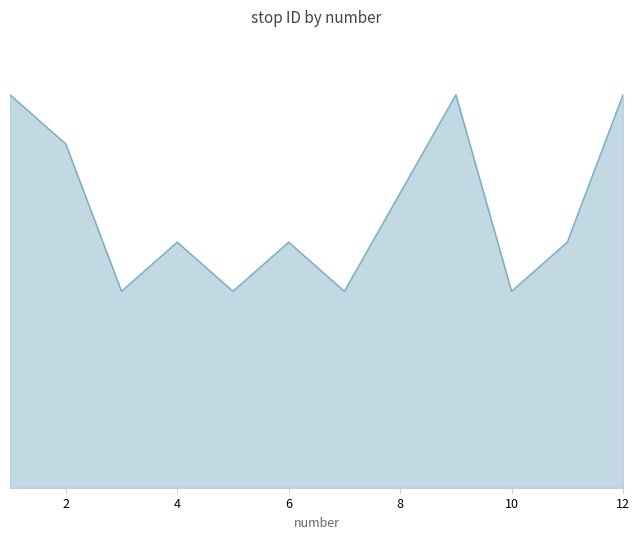

How many points are higher than both their immediate neighbors (excluding endpoints)?

3